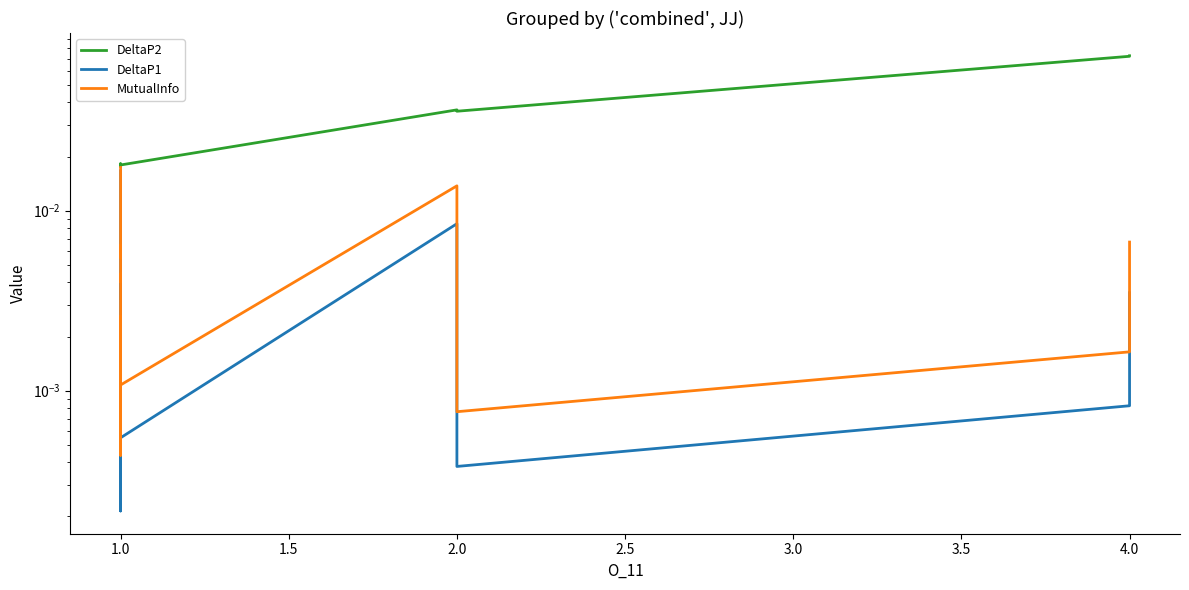

What are all the series names shown in the legend?

DeltaP2, DeltaP1, MutualInfo